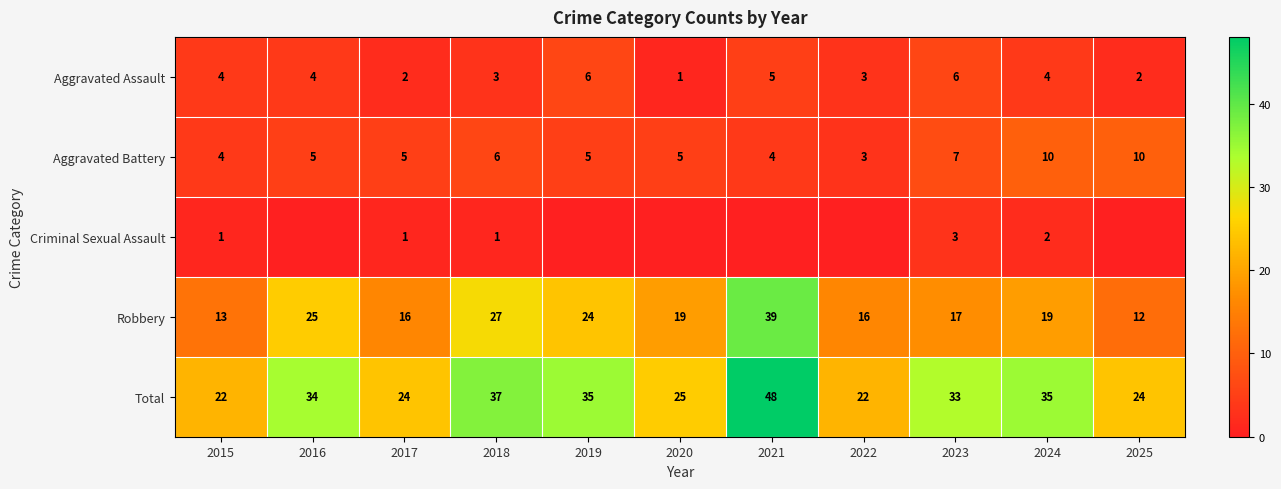

What is the difference between the maximum and minimum values in the Aggravated Assault series?

5